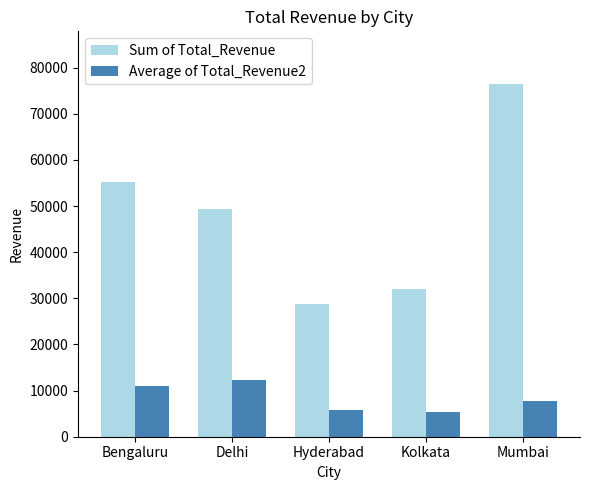

Which series has the largest range (max minus min)?

Sum of Total_Revenue